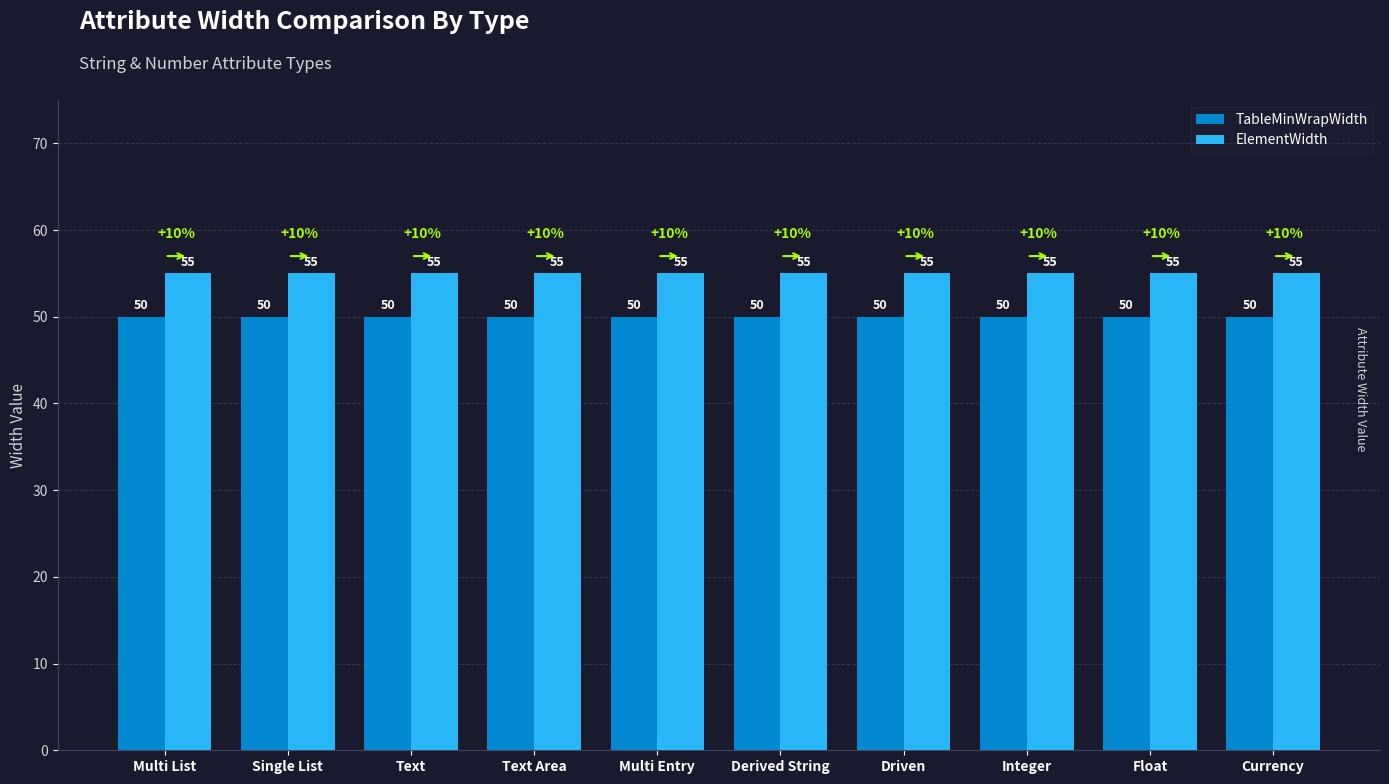

Is the value of TableMinWrapWidth at Single List greater than the value of ElementWidth at Float?

No